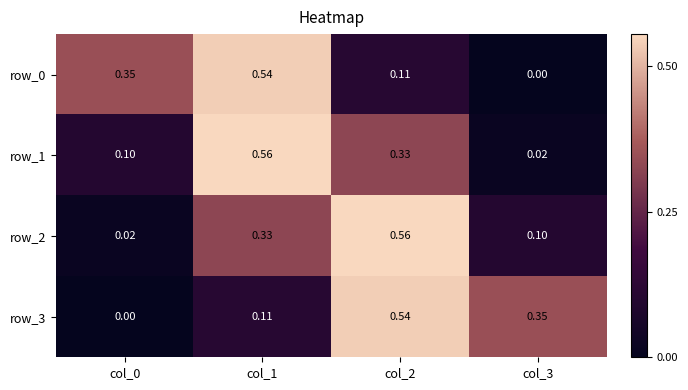

Is the value of row_0 at col_0 greater than the value of row_2 at col_3?

Yes